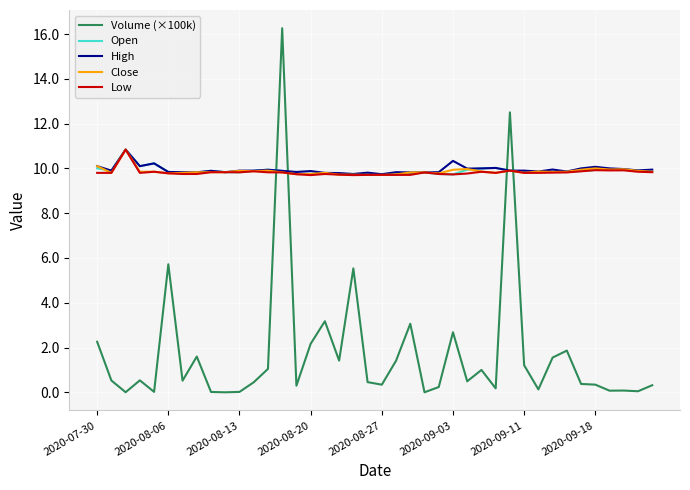

How many intersections are there between Volume (×100k) and Open?

4